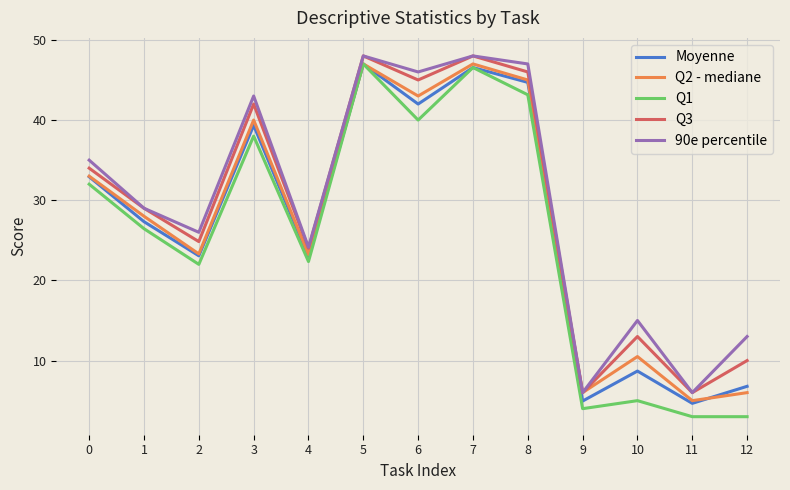

Does the chart display data point markers on the line(s)?

No